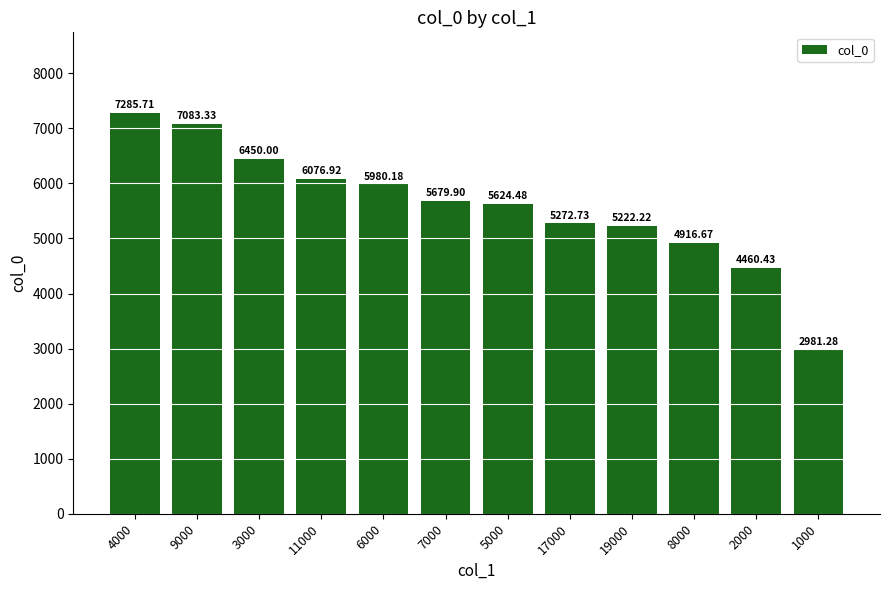

List the labels in order of value, smallest first.

1000, 2000, 8000, 19000, 17000, 5000, 7000, 6000, 11000, 3000, 9000, 4000